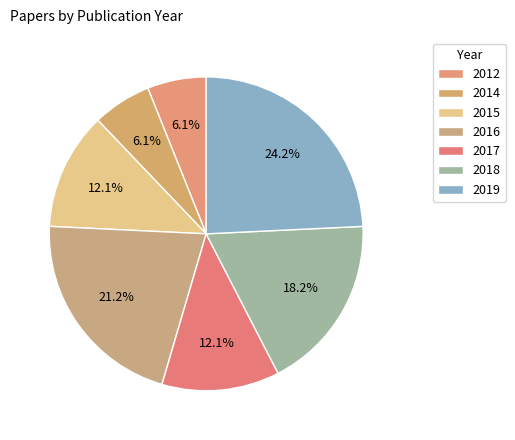

What is the change in value from 2014 to 2019?

+6